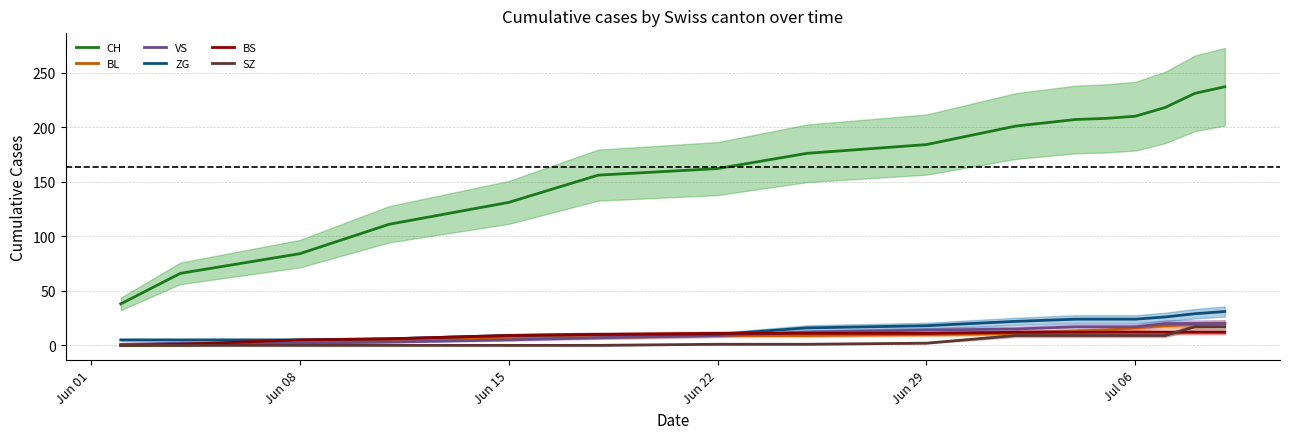

What is the value of the VS point at the 16th from the left?

20